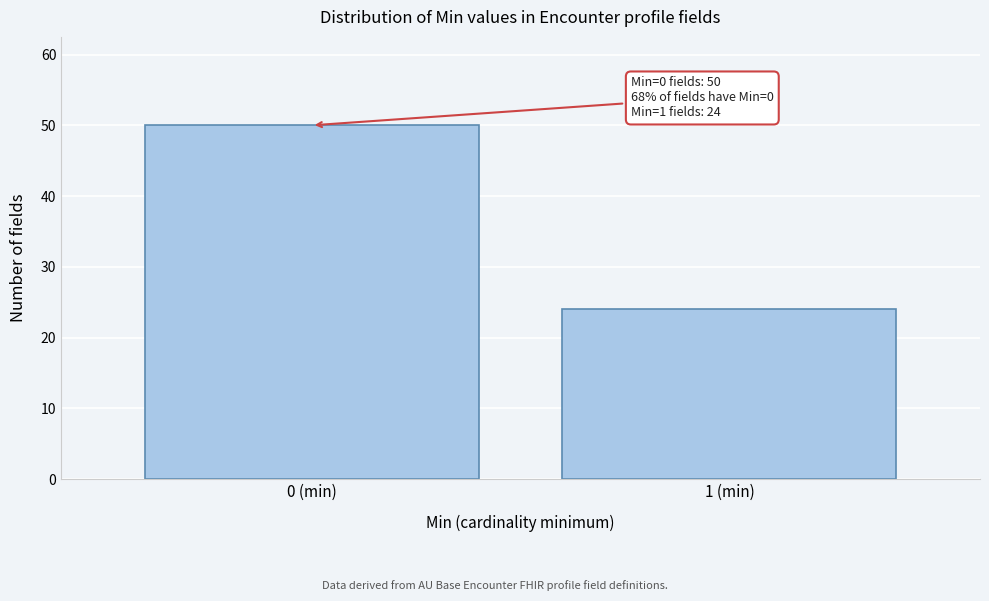

Reading left to right, extract all data points from this chart.

0 (min)=50	1 (min)=24